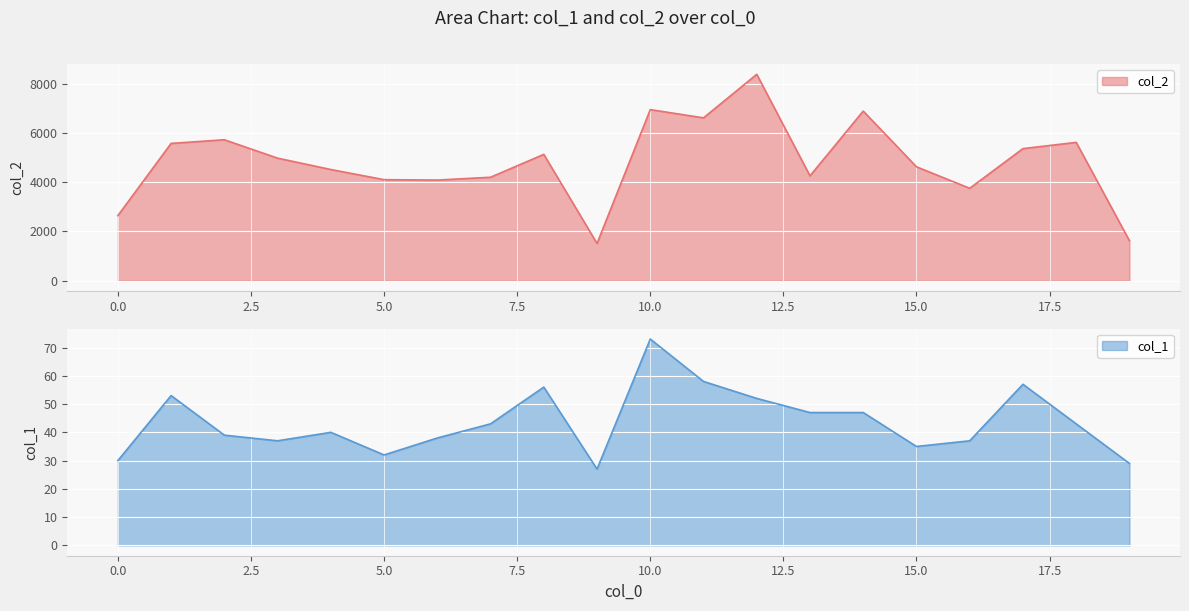

What is the minimum value shown in the chart?

27